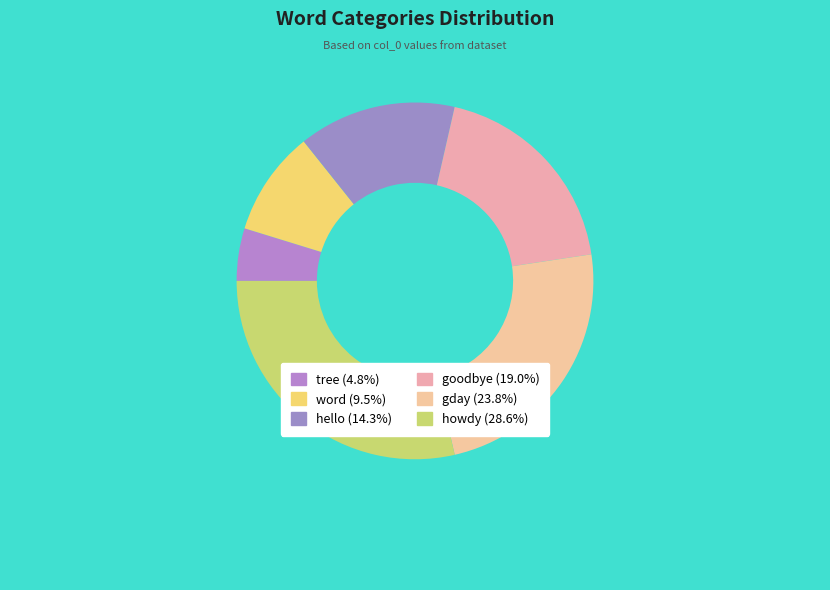

Rank the categories by value from lowest to highest.

tree, word, hello, goodbye, gday, howdy